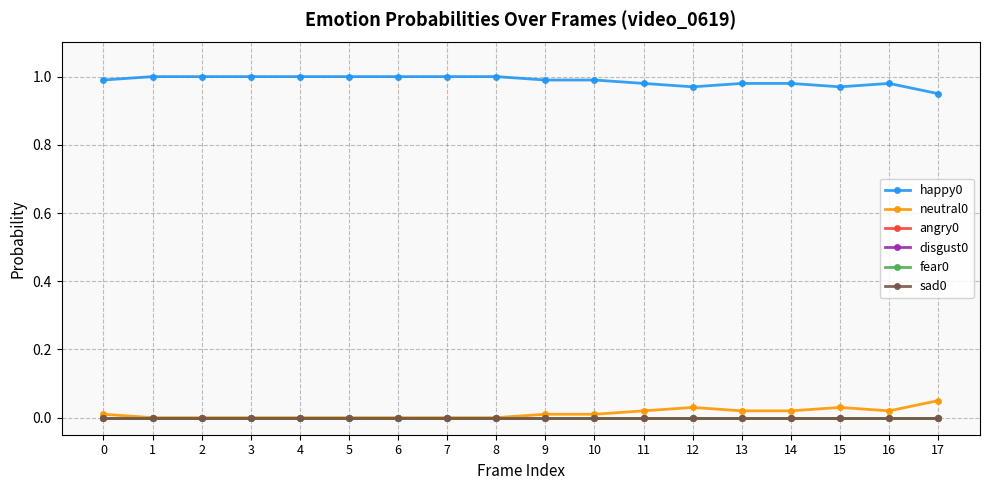

Is this an area chart (filled region under the line)?

No